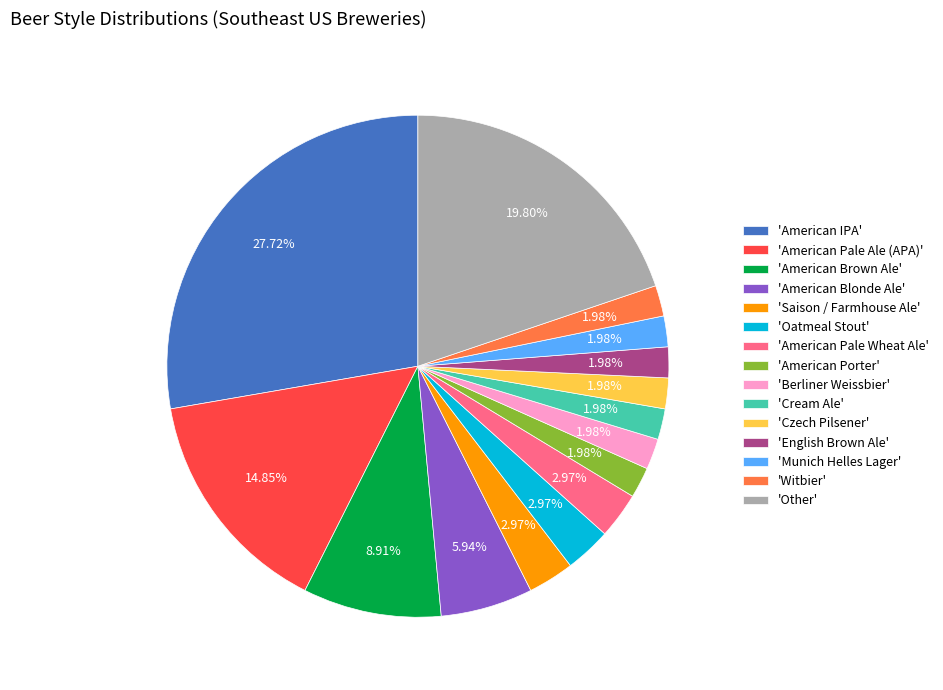

Which slice is the largest?

'American IPA'